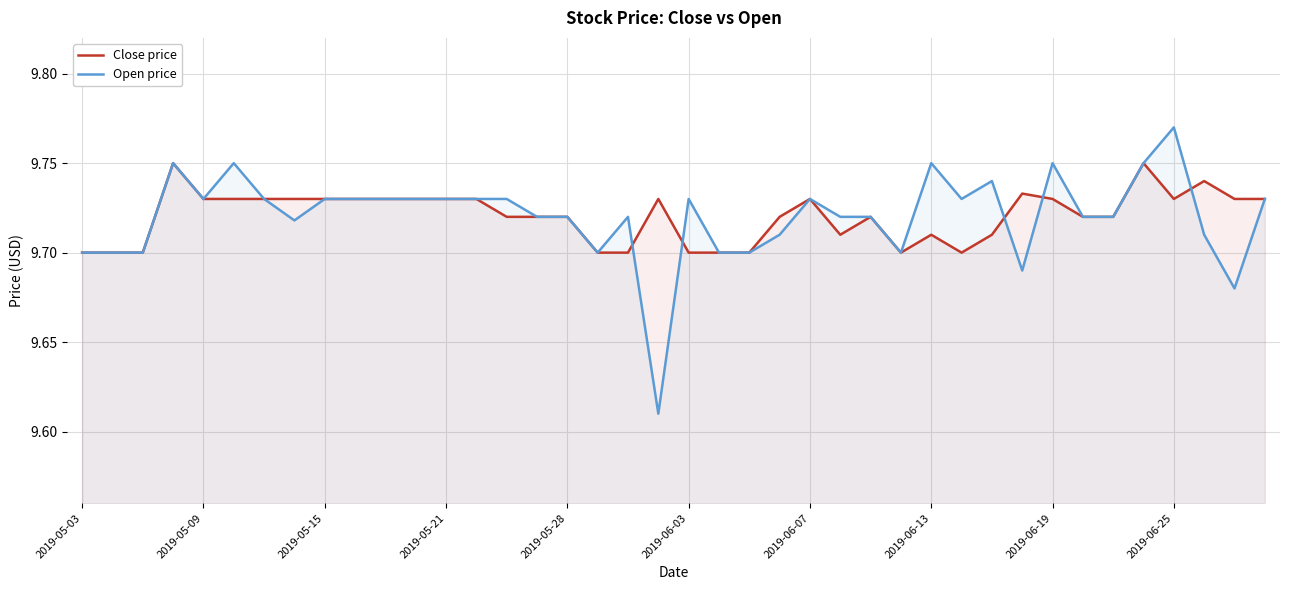

How many lines are shown in the chart?

2